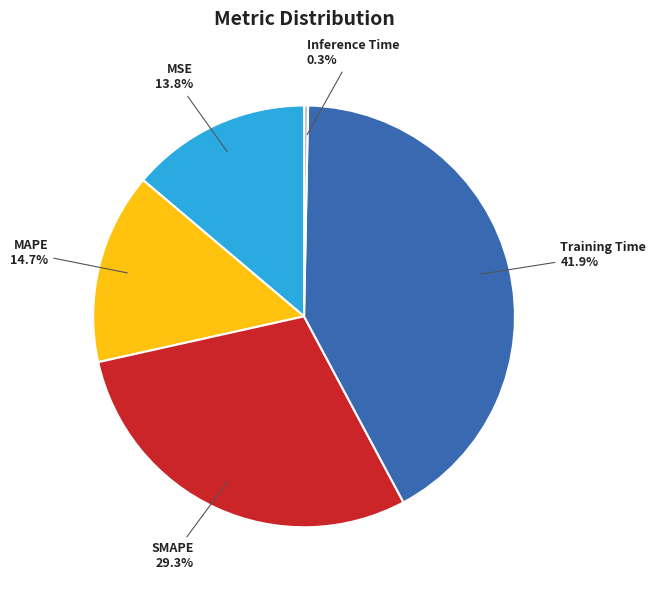

Is Training Time the majority of the pie?

No